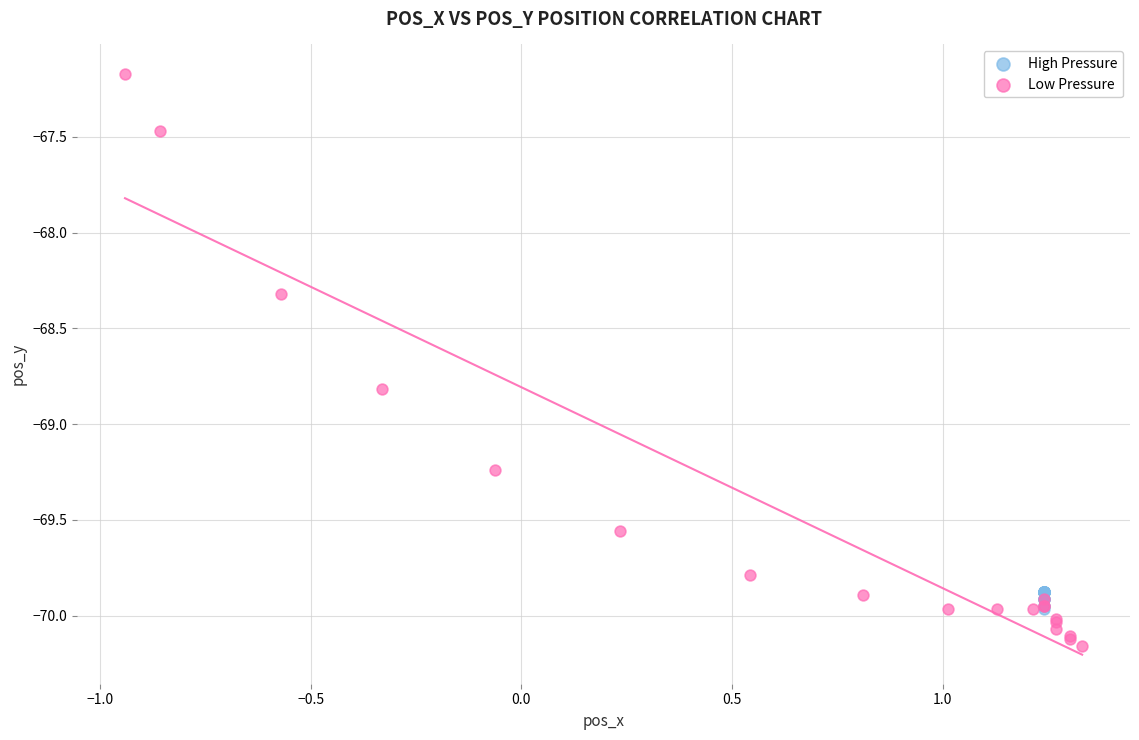

Which series contains the highest Y value?

Low Pressure